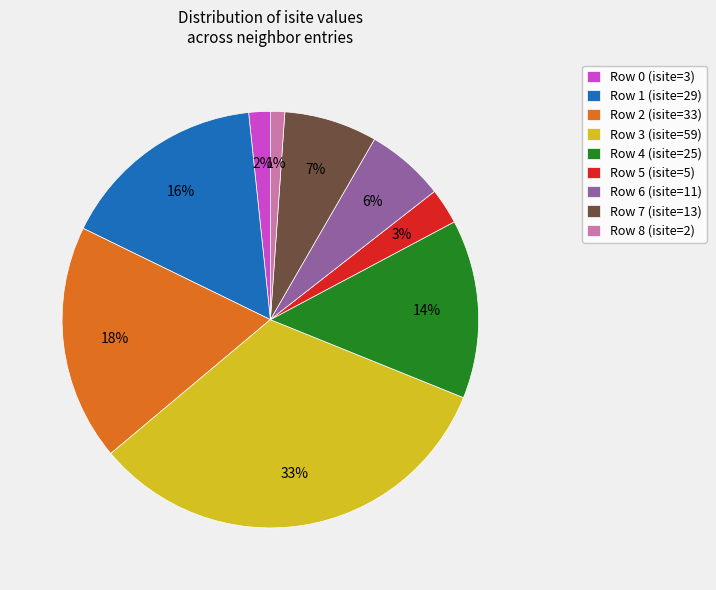

Do Row 6 (isite=11) and Row 7 (isite=13) together represent more than half of the pie?

No